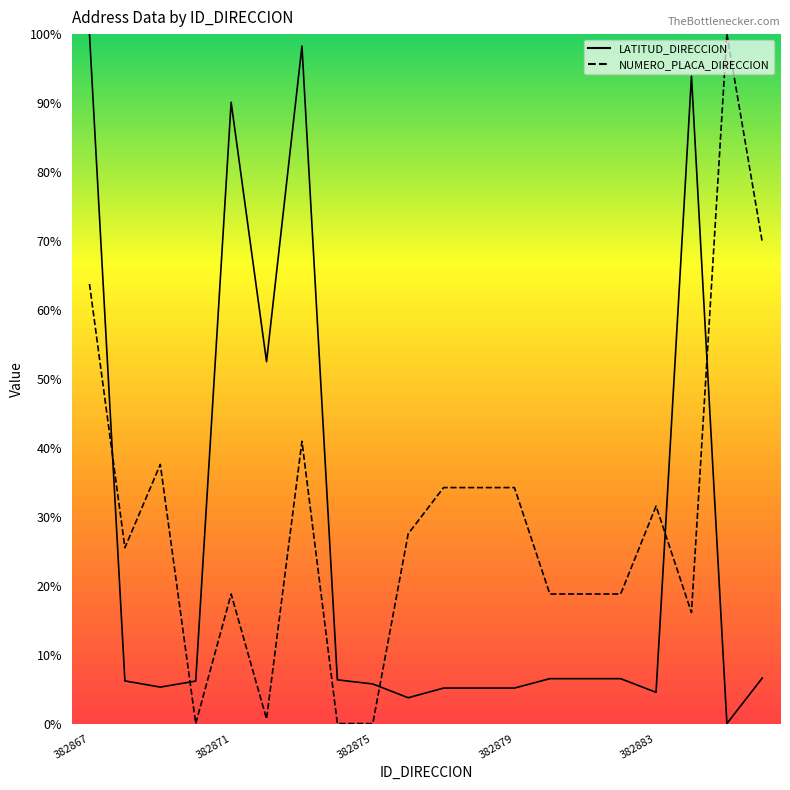

What are all the series names shown in the legend?

LATITUD_DIRECCION, NUMERO_PLACA_DIRECCION